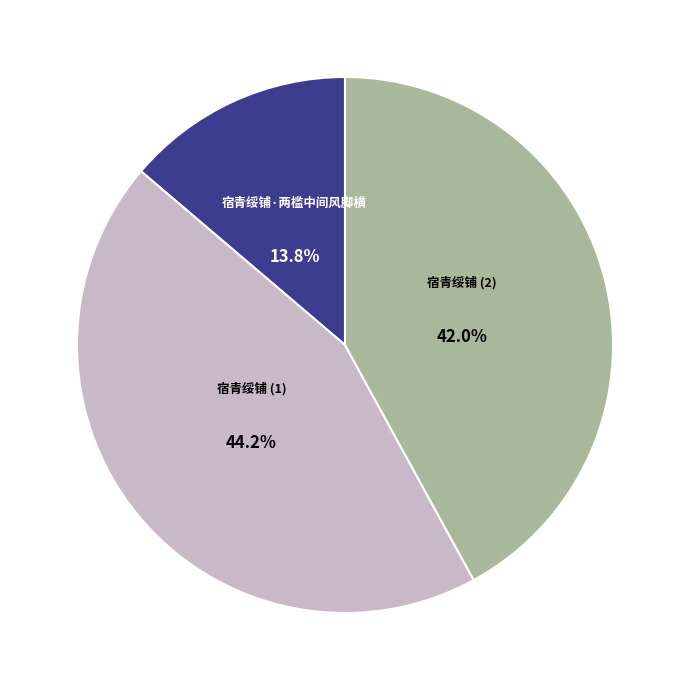

Rank the categories by value from lowest to highest.

宿青绥铺·两槛中间风脚横, 宿青绥铺 (2), 宿青绥铺 (1)